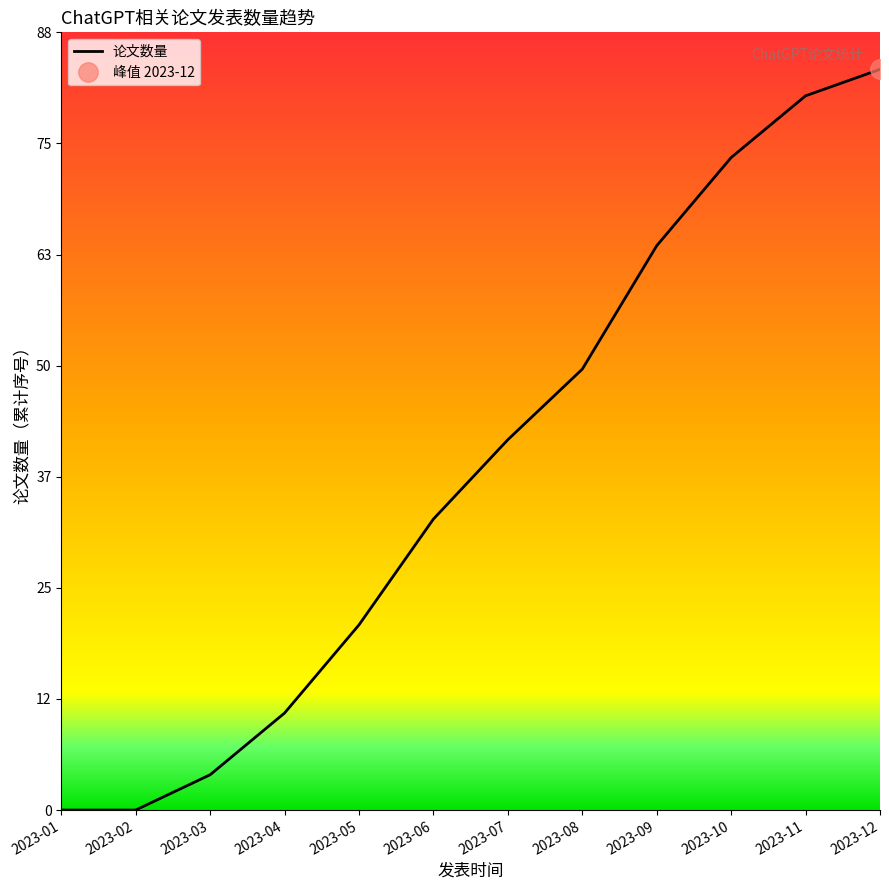

At which label is the value closest to 42?

2023-07